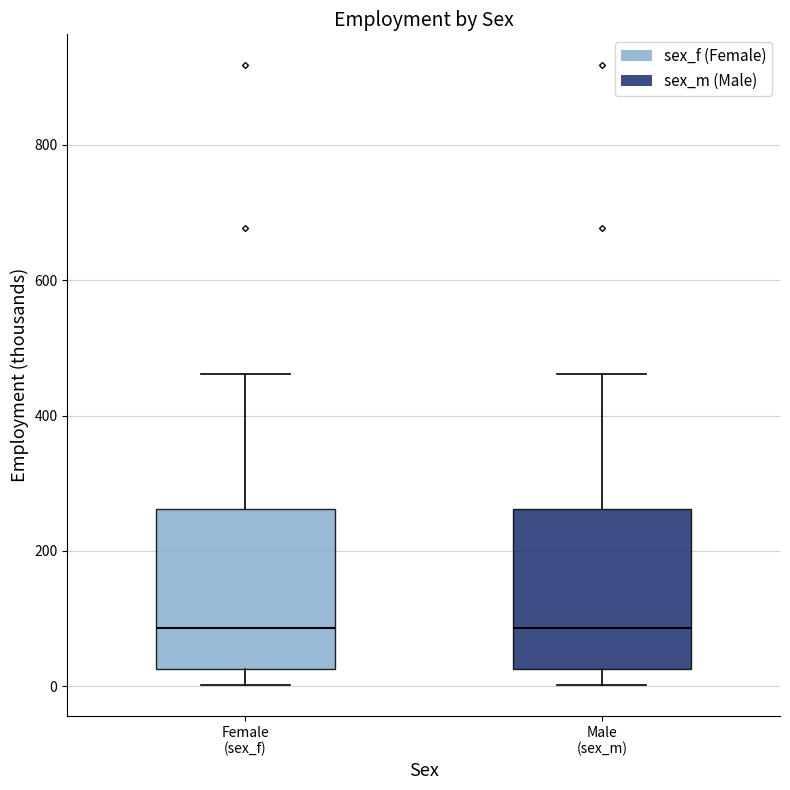

Reading left to right, transcribe this box plot: for each box, give where its median line is, the range the box spans, and where its two whiskers end, as read against the y-axis. The values are not printed on the chart, so give them approximately, as read against the axis.

Female (sex_f): median 80, box 20 to 260, whiskers 0 to 460
Male (sex_m): median 80, box 20 to 260, whiskers 0 to 460